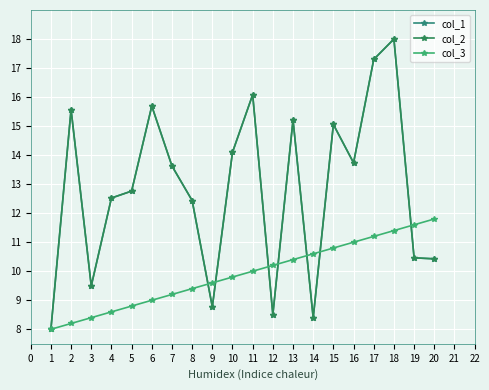

What is the highest value of the col_2 series?

18.0